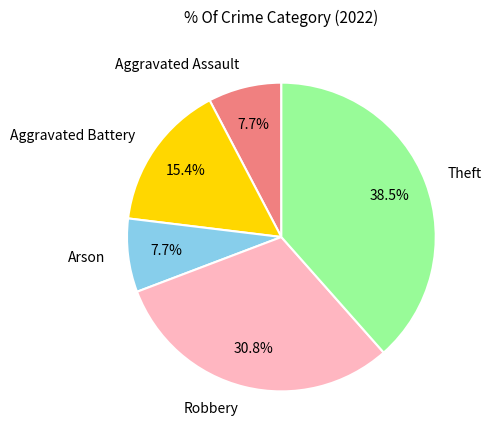

Combined, what portion of the pie is Aggravated Battery and Robbery?

46.2%